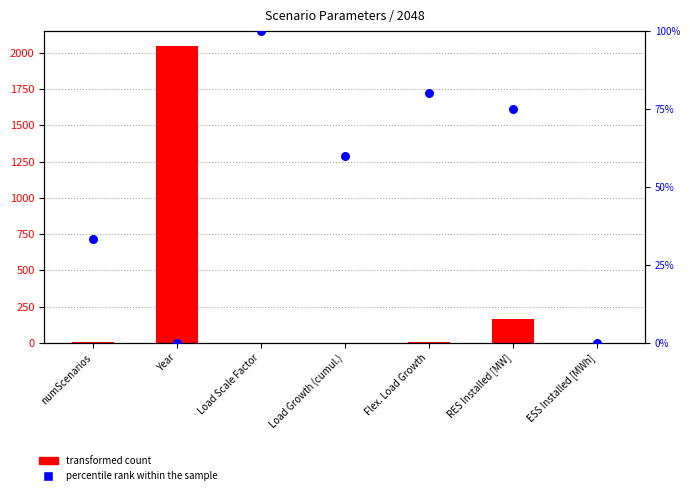

Which series reaches the minimum Y coordinate?

transformed count